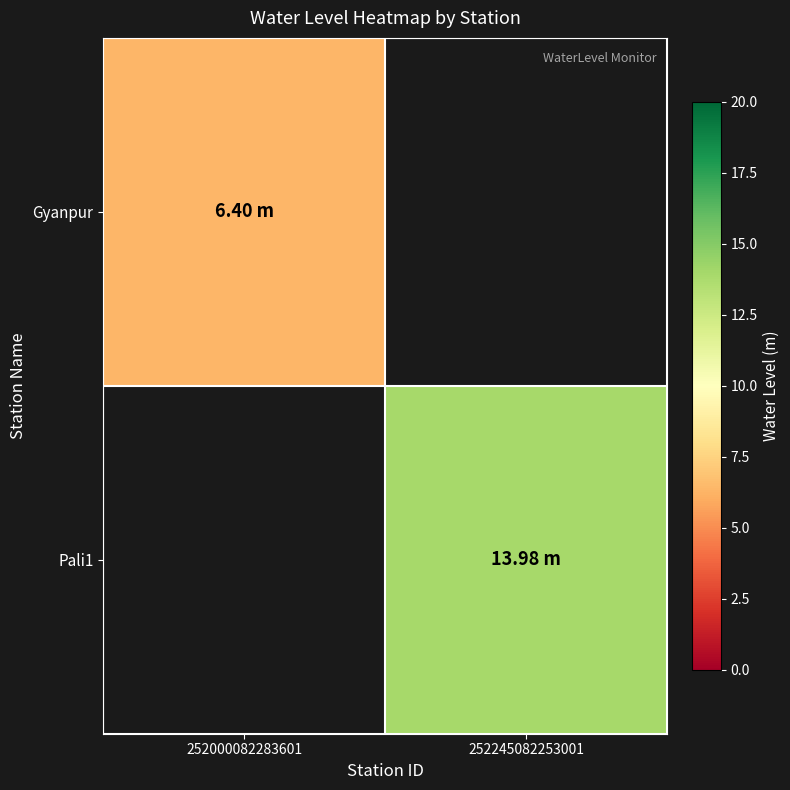

How many data points does each series have?

2